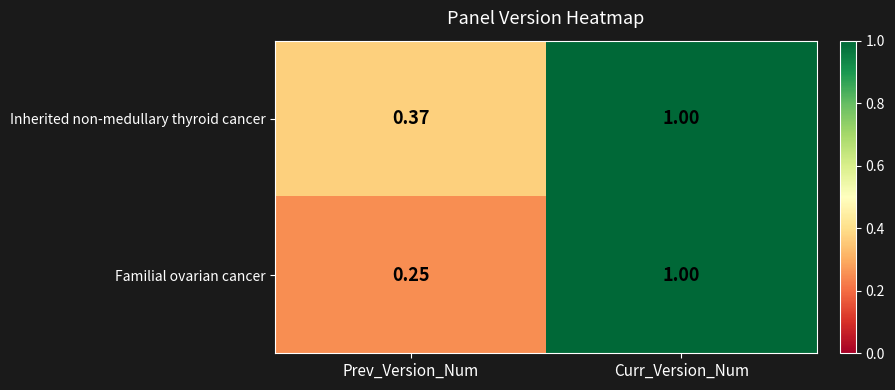

Which series has the largest range (max minus min)?

Familial ovarian cancer